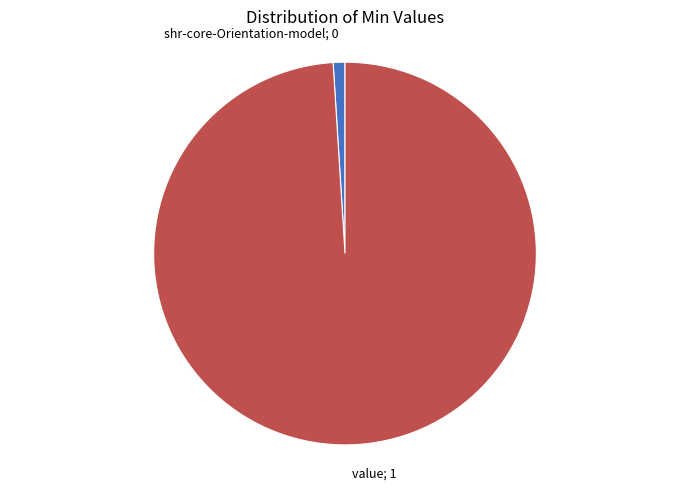

Is there a majority slice in this chart?

Yes